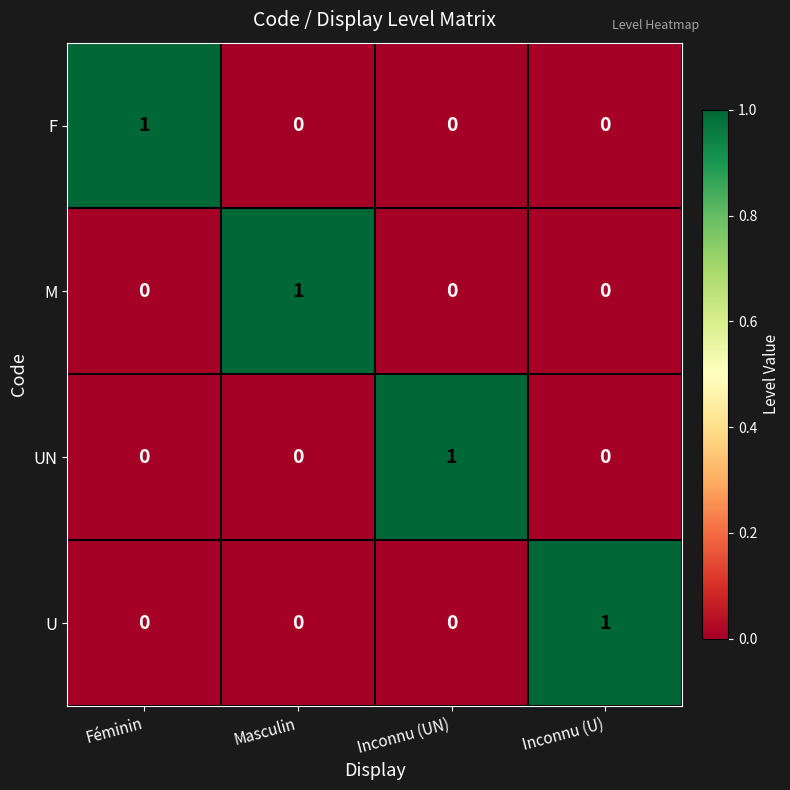

Reading right to left, list all the values displayed in this chart.

F: 0	0	0	1
M: 0	0	1	0
UN: 0	1	0	0
U: 1	0	0	0